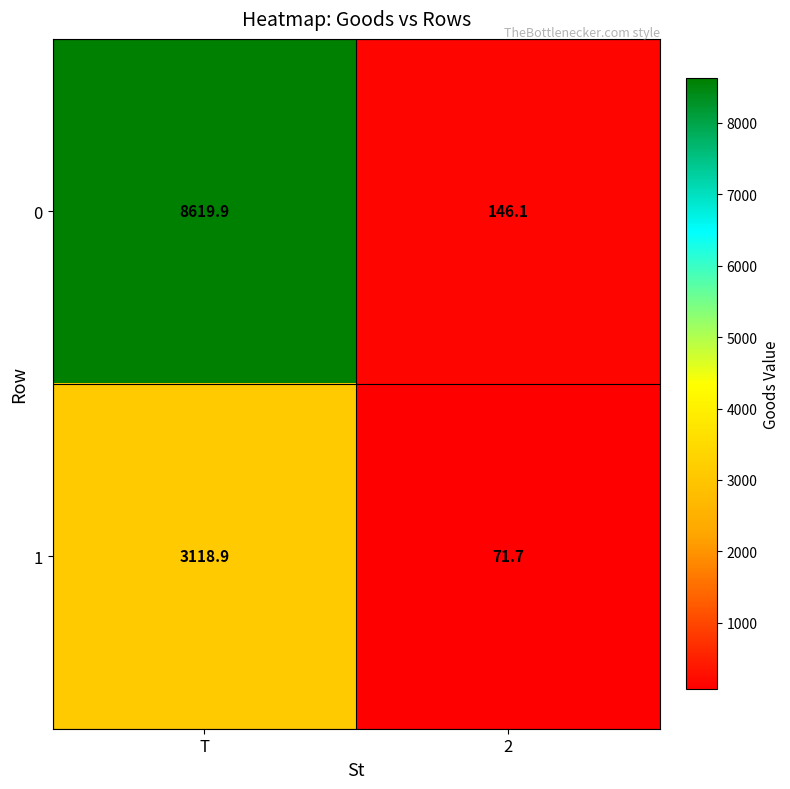

At which label does 1 first exceed 3118?

T